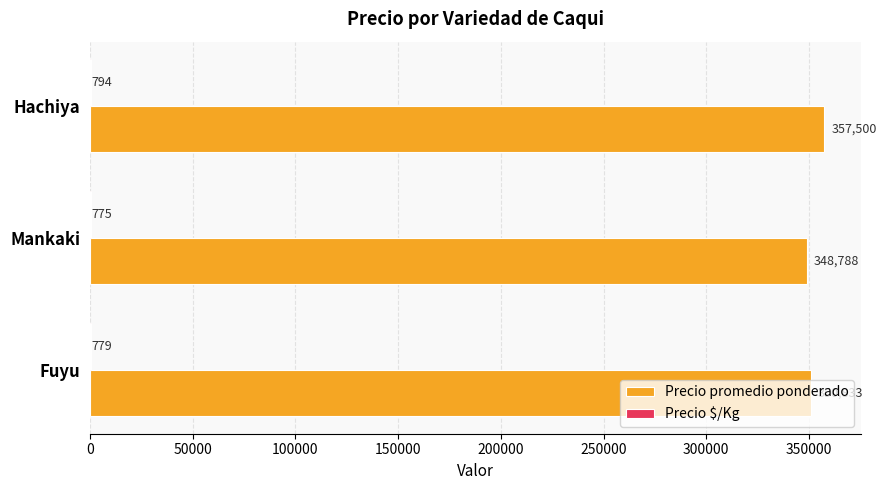

Which series changed the most between Fuyu and Mankaki?

Precio promedio ponderado